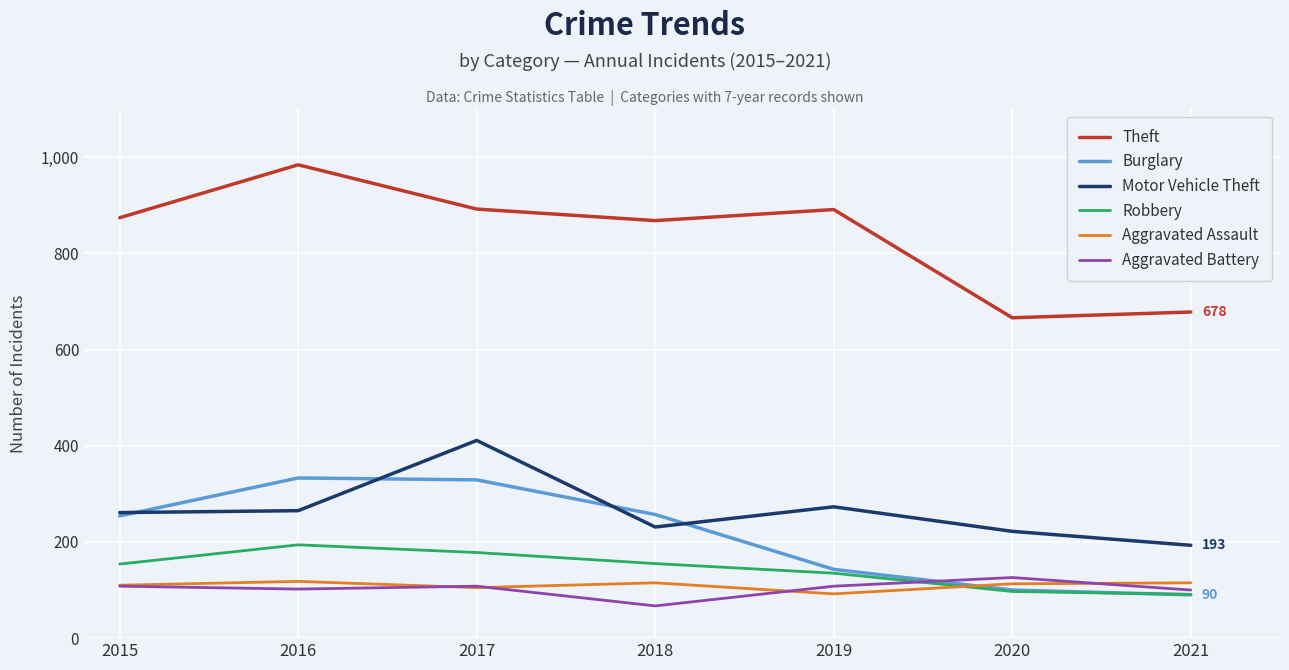

Which series has the widest spread of values?

Theft